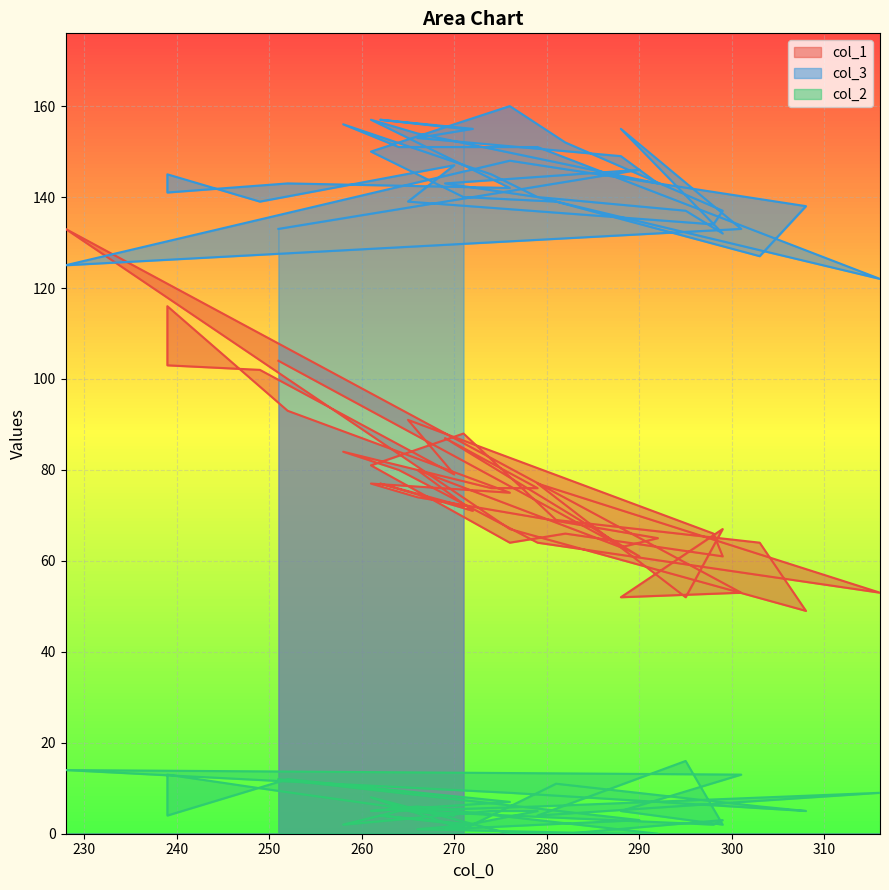

What is the difference between the second highest and minimum values in the col_1 series?

67